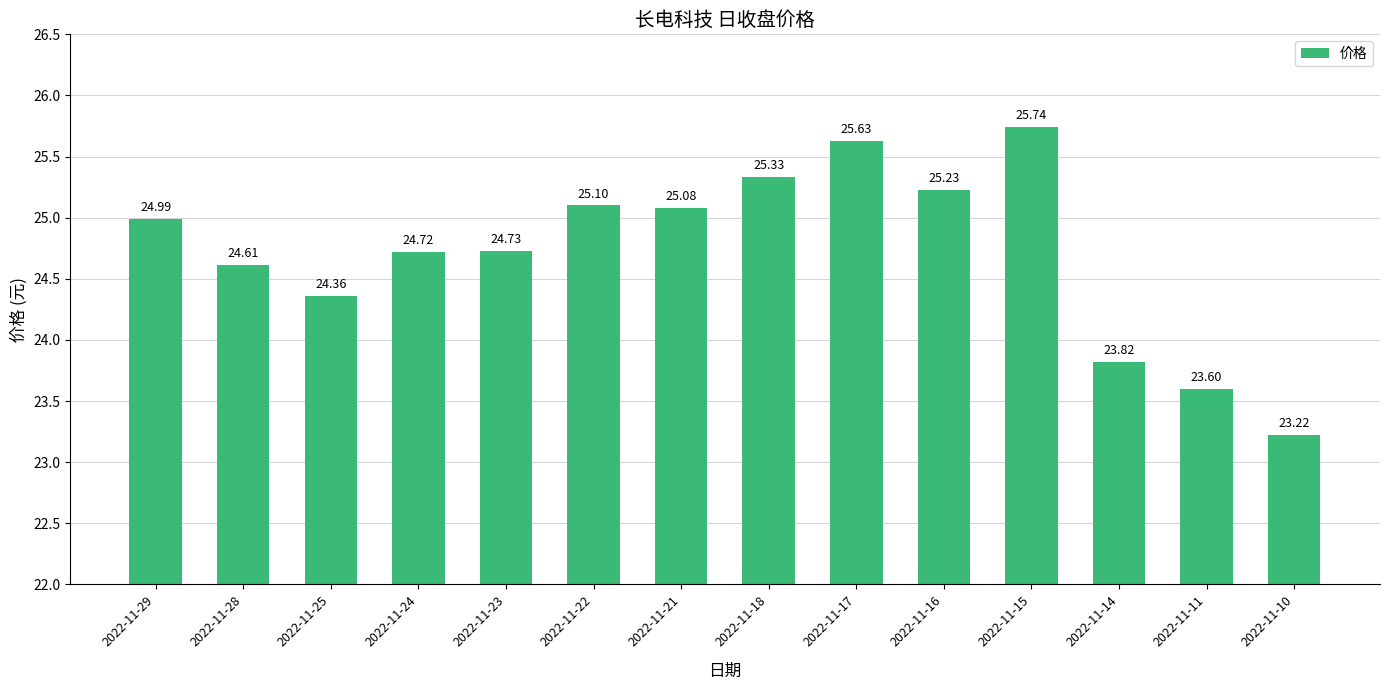

Approximately how many times larger is the value at 2022-11-14 compared to 2022-11-15?

0.9